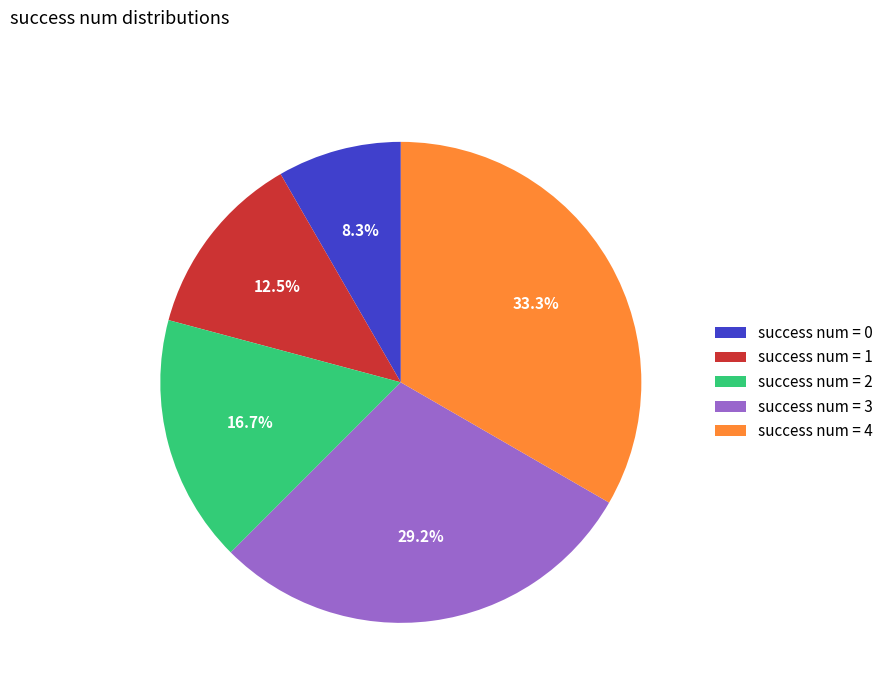

Combined, what portion of the pie is success num = 1 and success num = 2?

29.2%